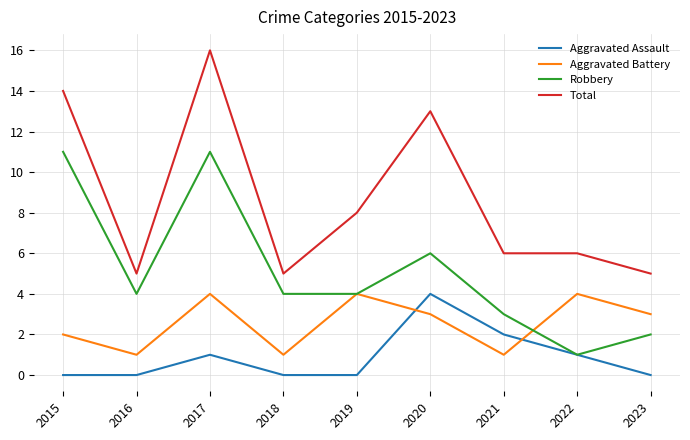

True or false: Total has a value of 8 at 2019.

True